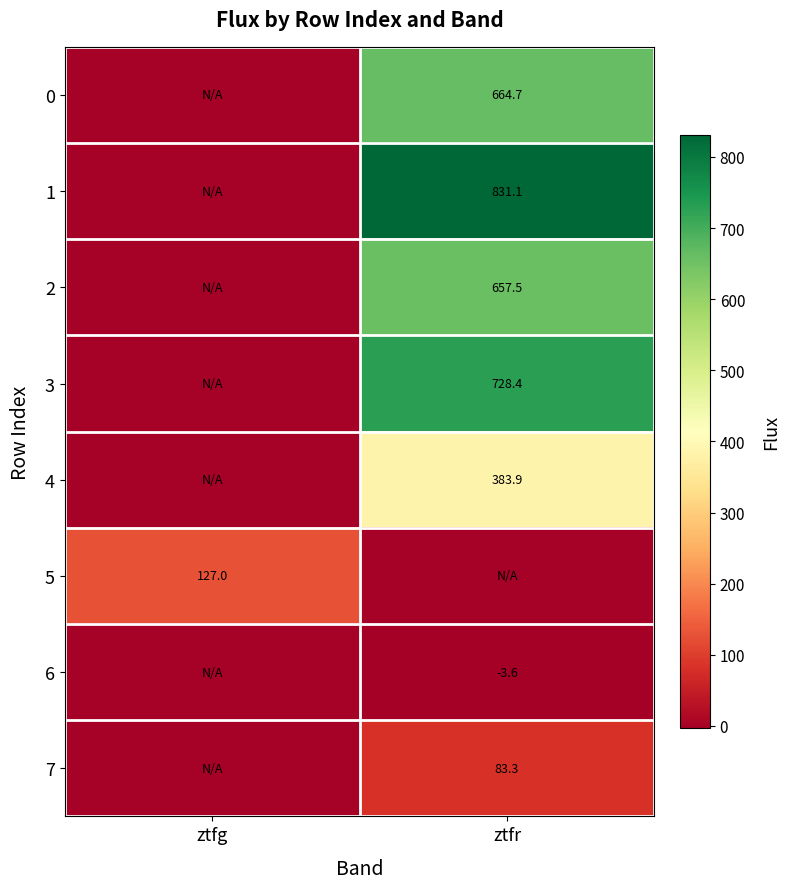

True or false: 4 has a value of 383.9 at ztfr.

True